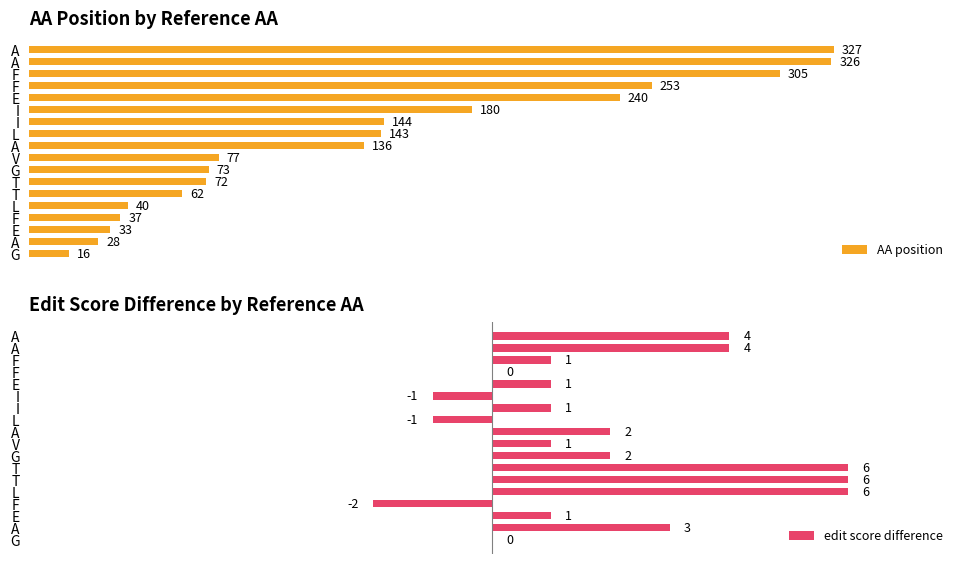

What is the highest value of the AA position series?

327